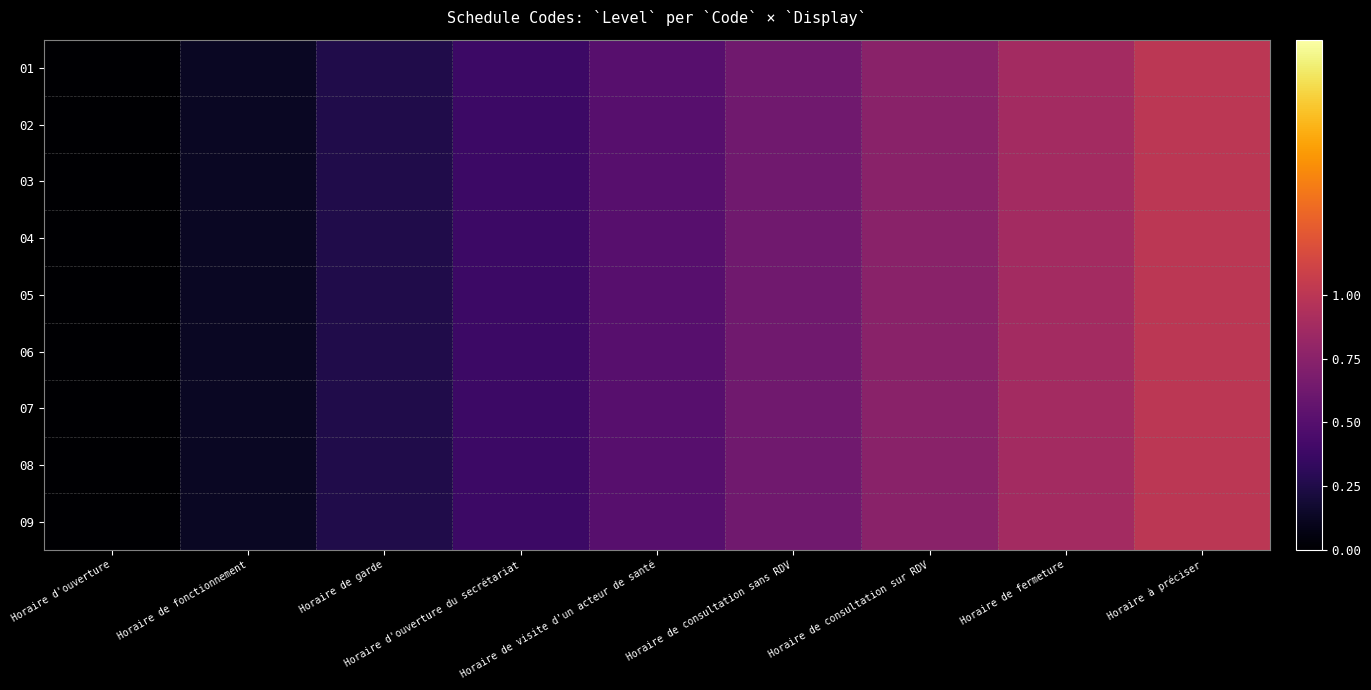

Rank the series at Horaire de garde from highest to lowest value.

01, 02, 03, 04, 05, 06, 07, 08, 09